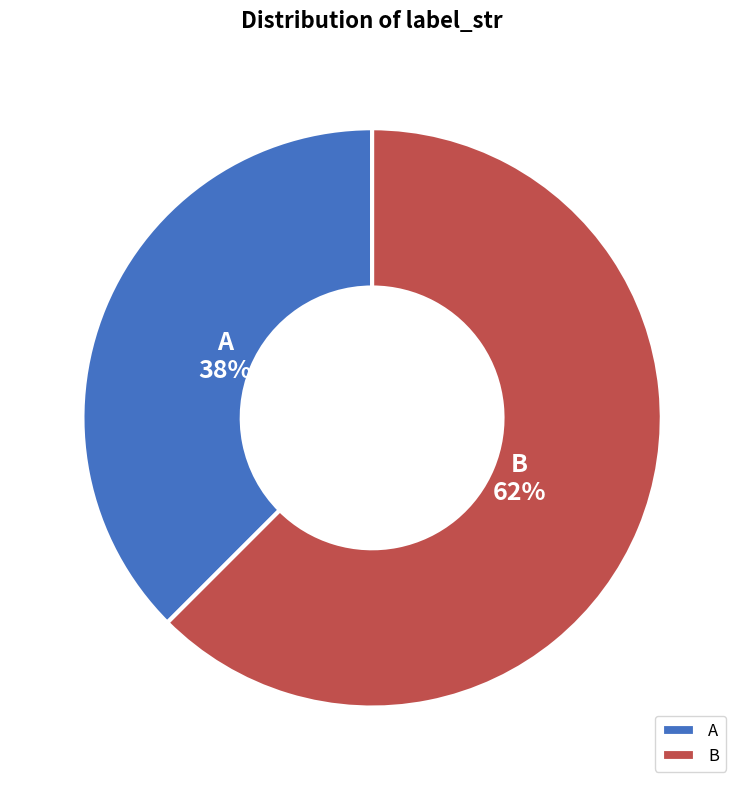

Rank the categories by value from lowest to highest.

A, B